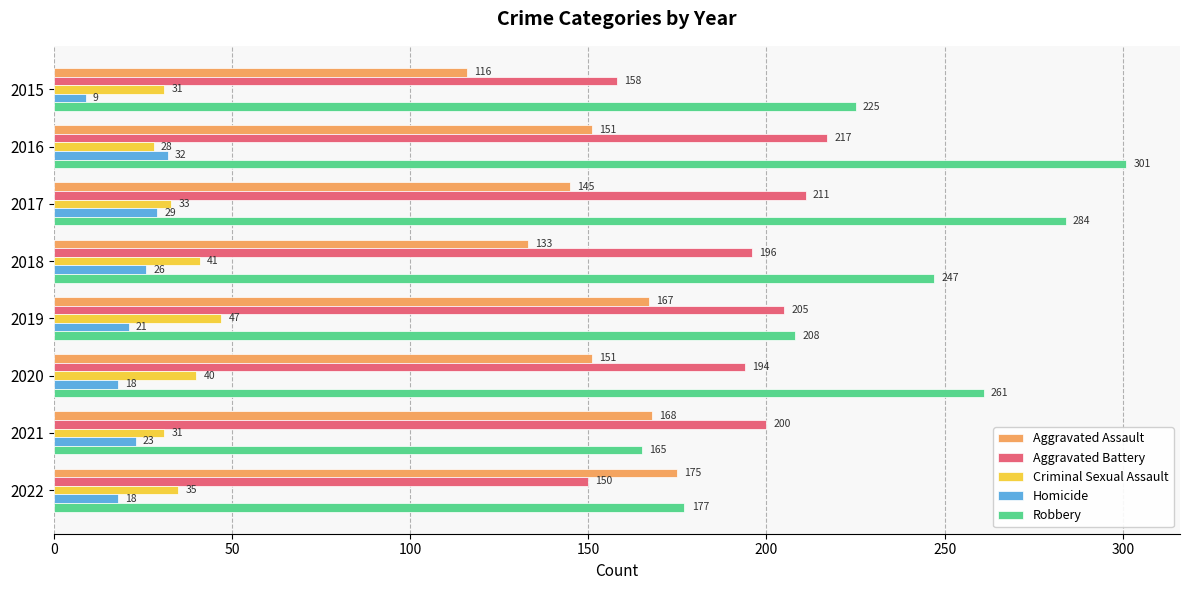

True or false: Aggravated Battery has a value of 42 at 2018.

False